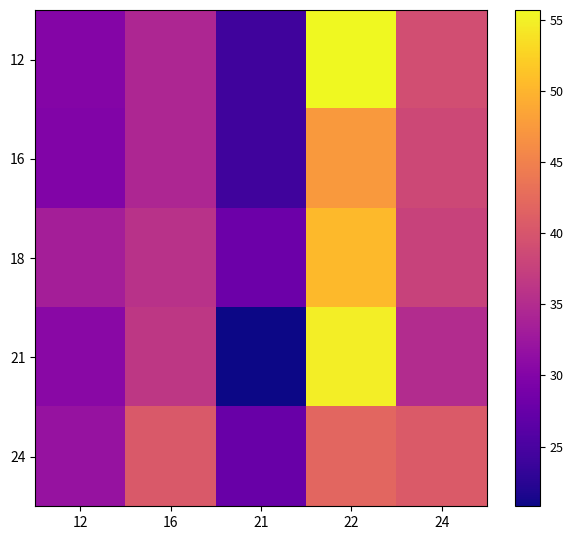

At how many categories does at least one series exceed 25?

5